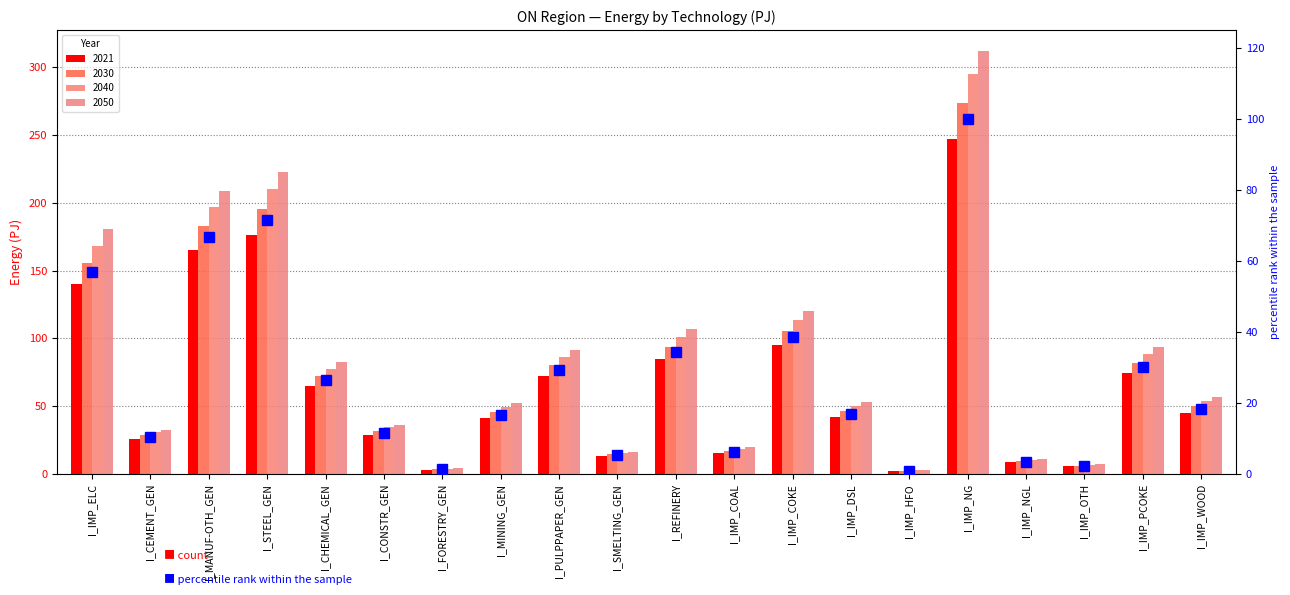

Are the bars horizontal?

No